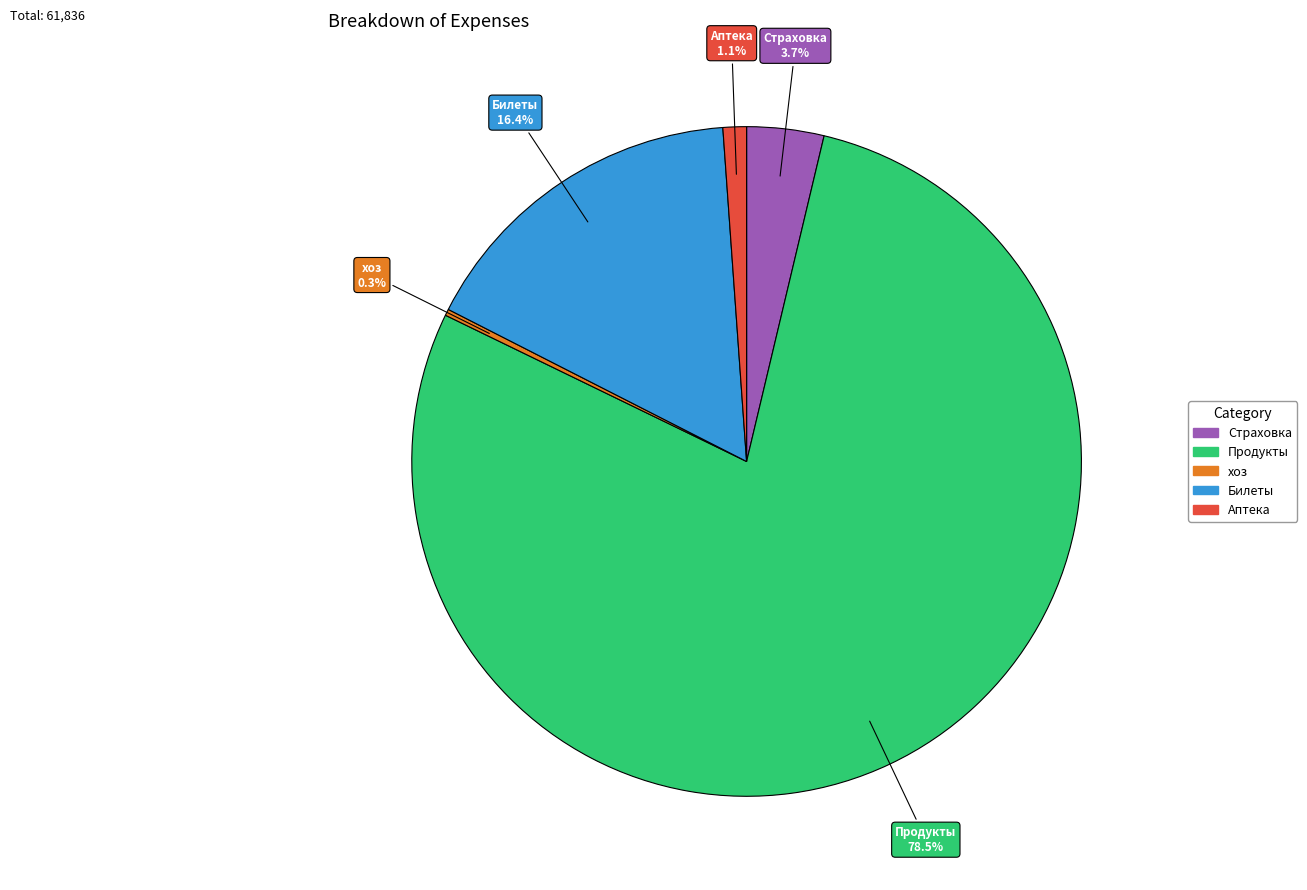

How much of the chart is everything except Продукты?

21.5%